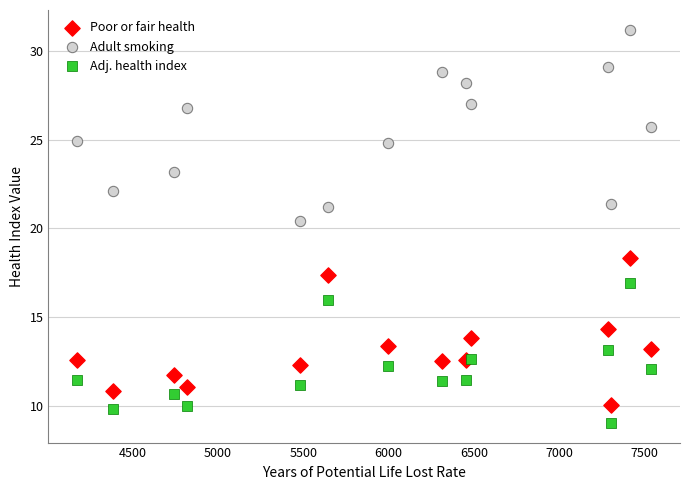

What are all the series names shown in the legend?

Poor or fair health, Adult smoking, Adj. health index